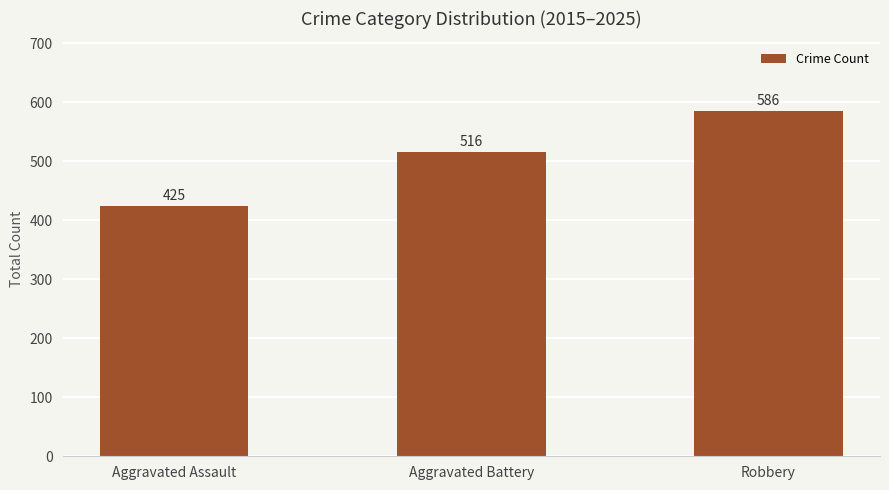

True or false: the data shows 425 at Aggravated Assault.

True